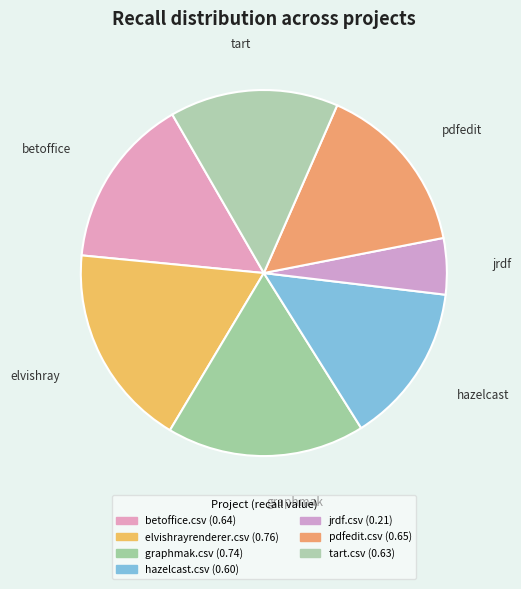

How many segments does this pie chart have?

7